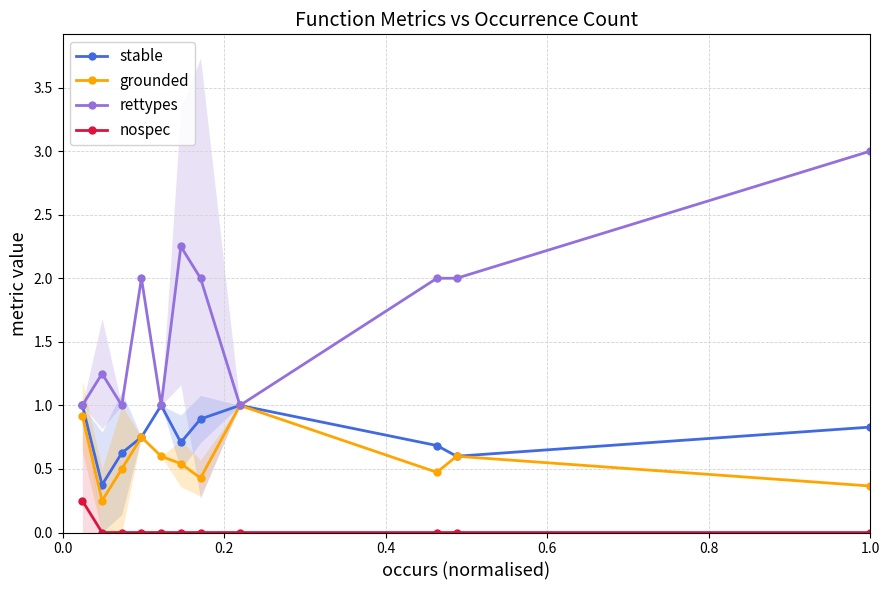

List the series in order of their peak value, highest first.

rettypes, stable, grounded, nospec